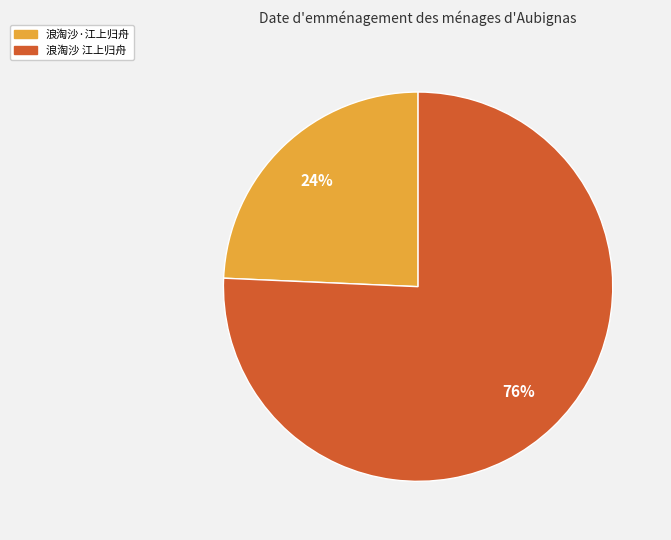

True or false: 浪淘沙 江上归舟 accounts for 71% of the total.

False